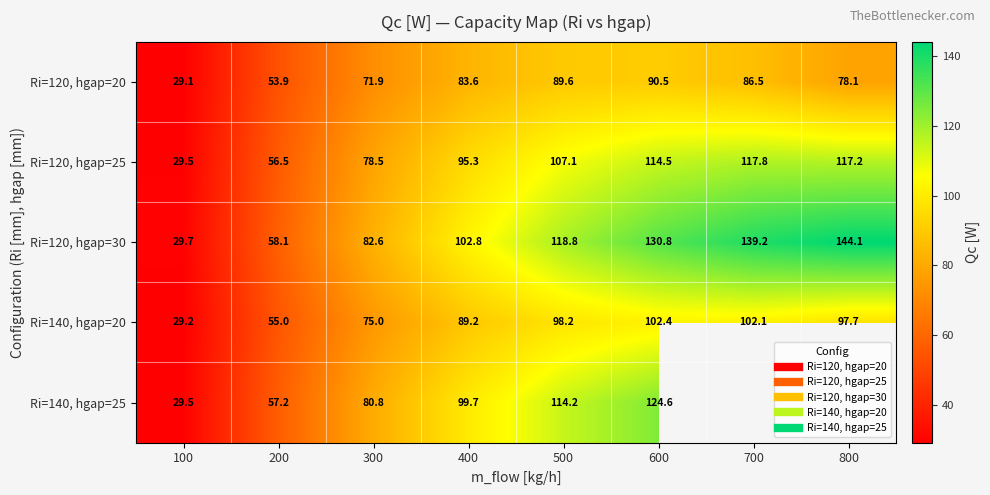

Which category has the highest value across all series?

800